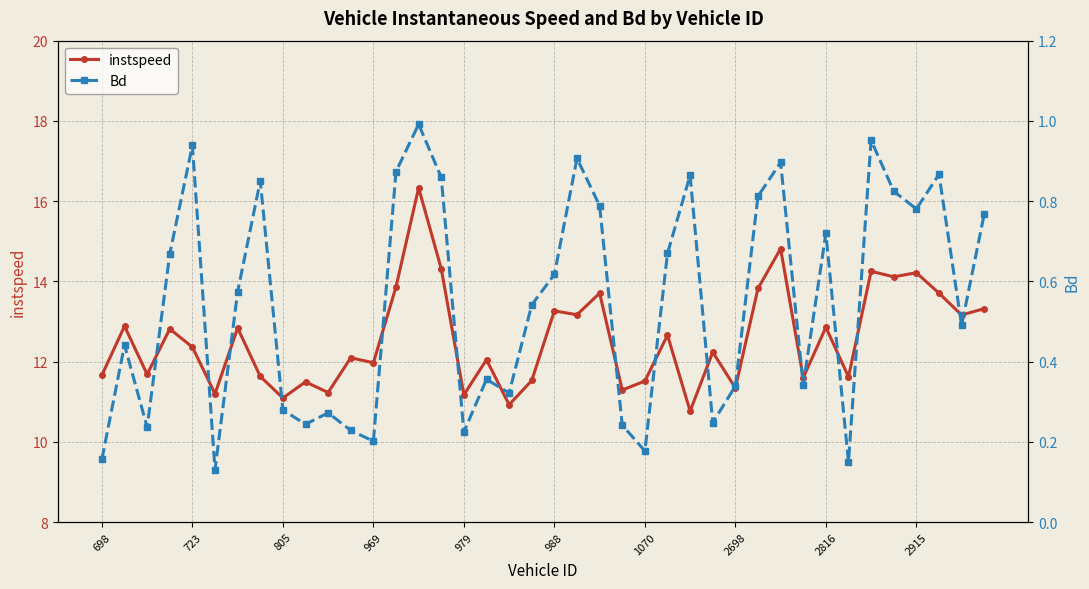

Is this an area chart (filled region under the line)?

No